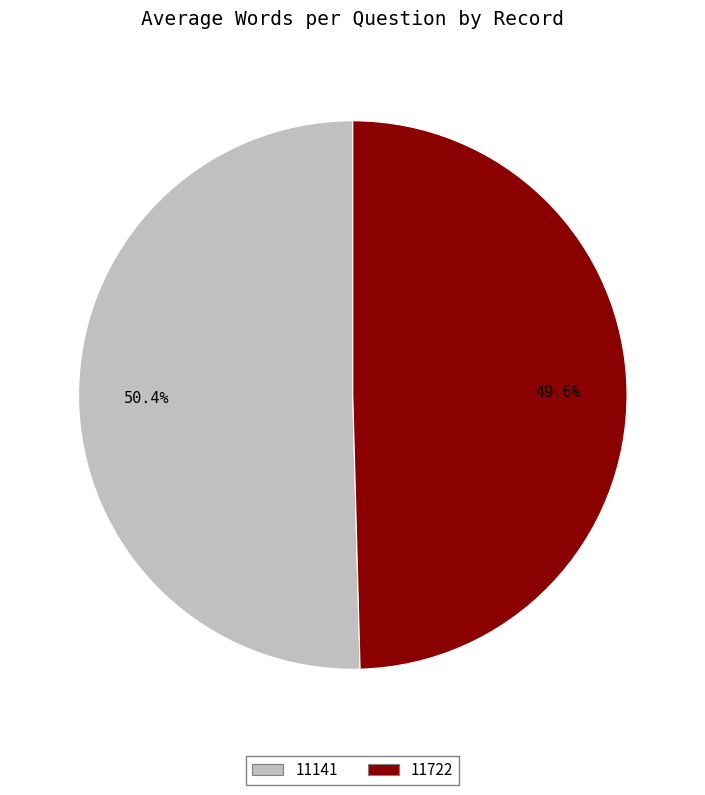

Which slice is the largest?

11141